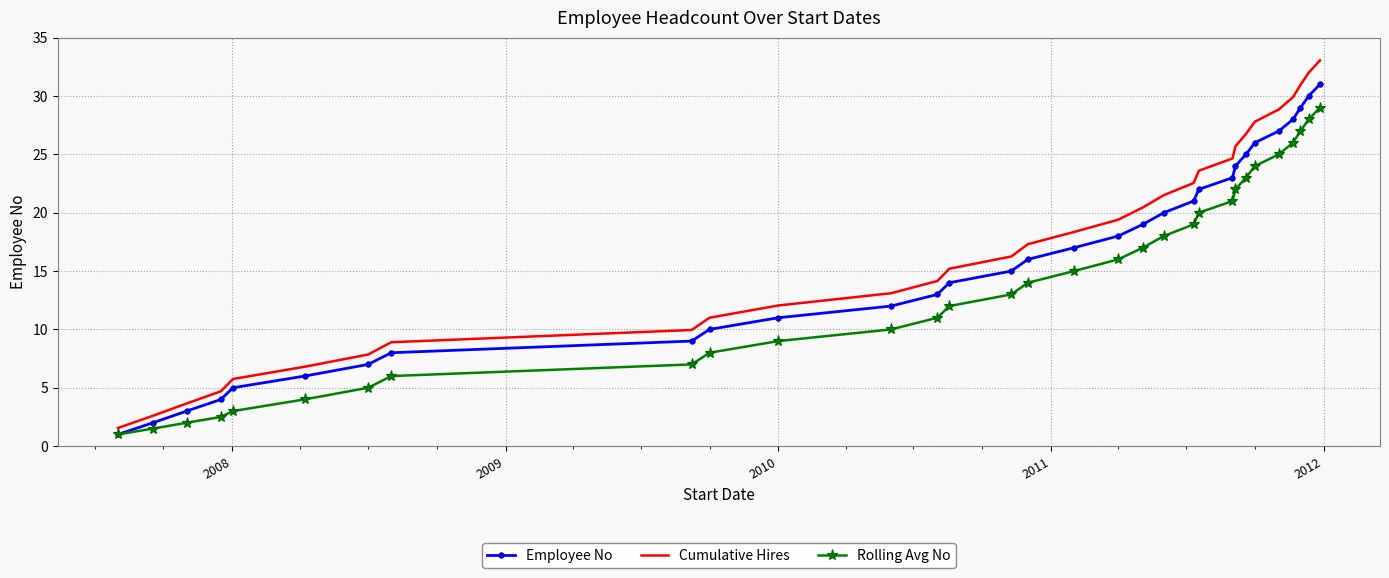

List the series in order of their peak value, highest first.

Cumulative Hires, Employee No, Rolling Avg No